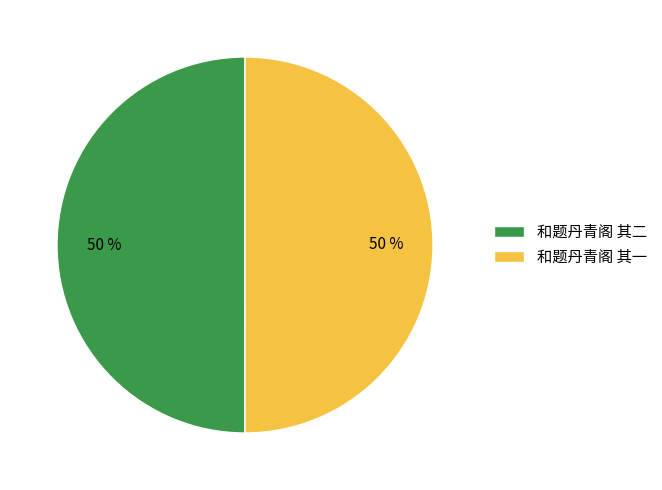

Approximately how many times larger is the value at 和题丹青阁 其二 compared to 和题丹青阁 其一?

1.0